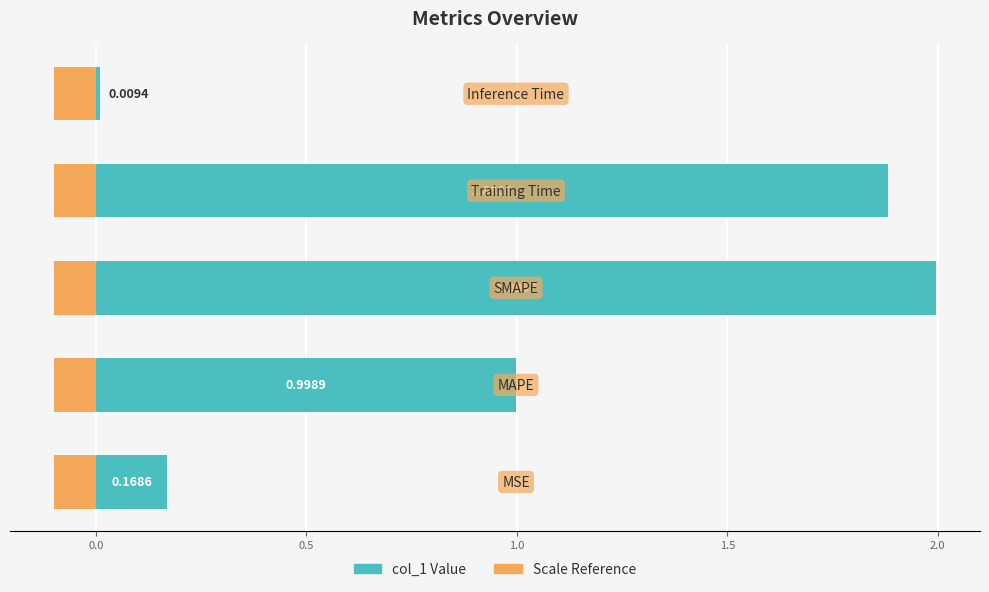

Reading right to left, extract all data points from this chart.

0.0	1.9	2.0	1.0	0.2